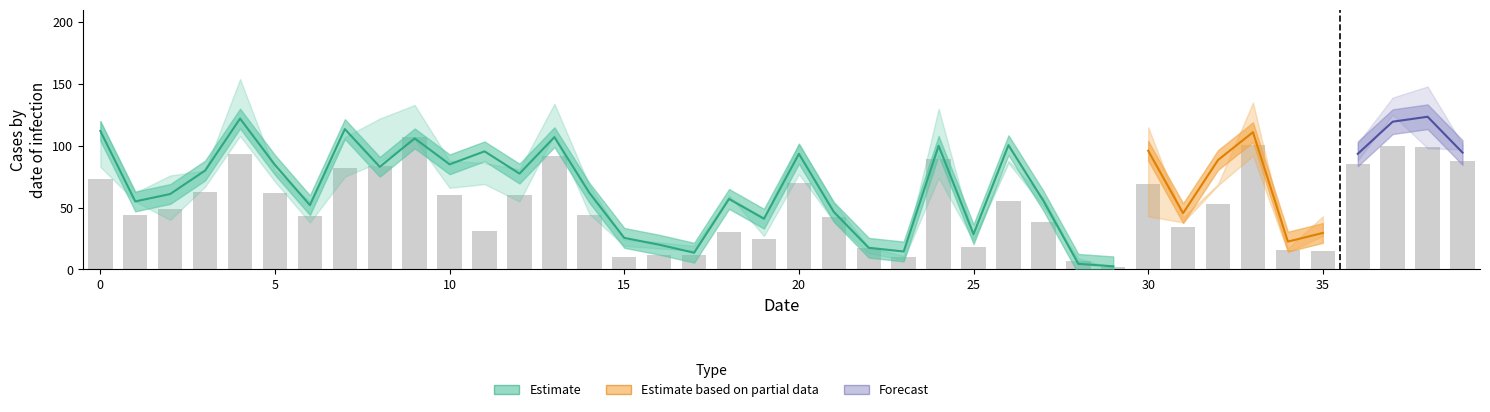

Reading left to right, what are all the values shown in this chart?

col_8: 104	45	56	72	109	77	38	126	33	133	71	84	71	80	52	24	21	19	47	35	70	37	16	13	98	25	93	53	4	1	87	40	78	91	20	26	88	111	103	115
col_30: 83	55	40	67	108	71	38	75	87	105	66	69	55	109	45	19	17	15	60	27	77	39	13	8	74	23	86	51	9	1	43	38	68	92	14	27	88	125	98	97
col_45: 120	62	76	80	154	80	55	107	122	133	88	86	81	134	68	24	22	19	58	42	102	54	18	11	130	26	88	58	6	3	115	42	69	135	17	43	110	148	136	131
col_11: 73	44	49	63	93	62	43	82	84	107	60	31	60	92	44	10	12	12	30	25	70	42	17	10	89	18	55	38	7	2	69	34	53	101	16	15	85	100	99	88
col_42: 133	27	77	70	121	67	34	122	90	142	73	98	93	126	70	23	23	17	56	24	59	57	22	10	102	22	110	62	18	9	88	41	96	97	19	39	102	139	148	101
col_9: 120	65	66	88	135	92	66	101	133	79	99	107	84	134	72	27	19	8	67	47	117	56	19	16	102	32	108	58	5	4	105	51	99	131	25	33	121	146	158	120